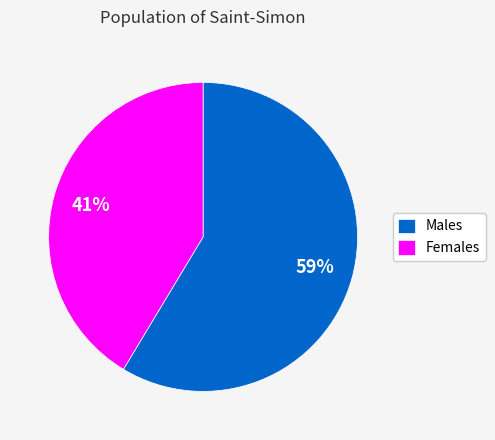

Combined, do Females and Males account for over 50%?

Yes